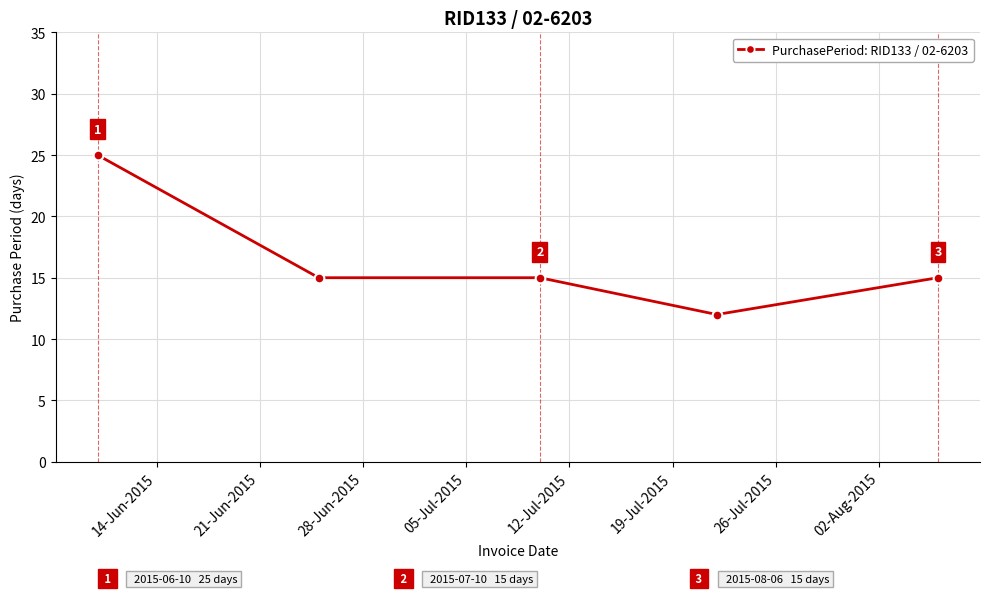

What is the value of the 4th point from the left?

12